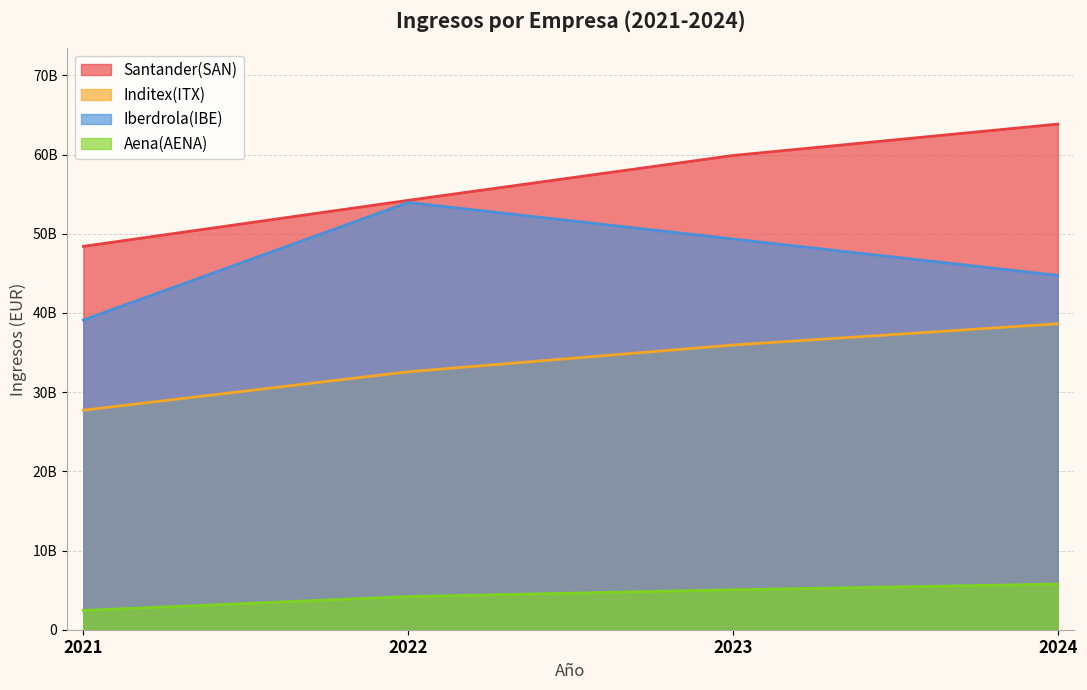

True or false: Iberdrola(IBE) and Santander(SAN) intersect in this chart.

False